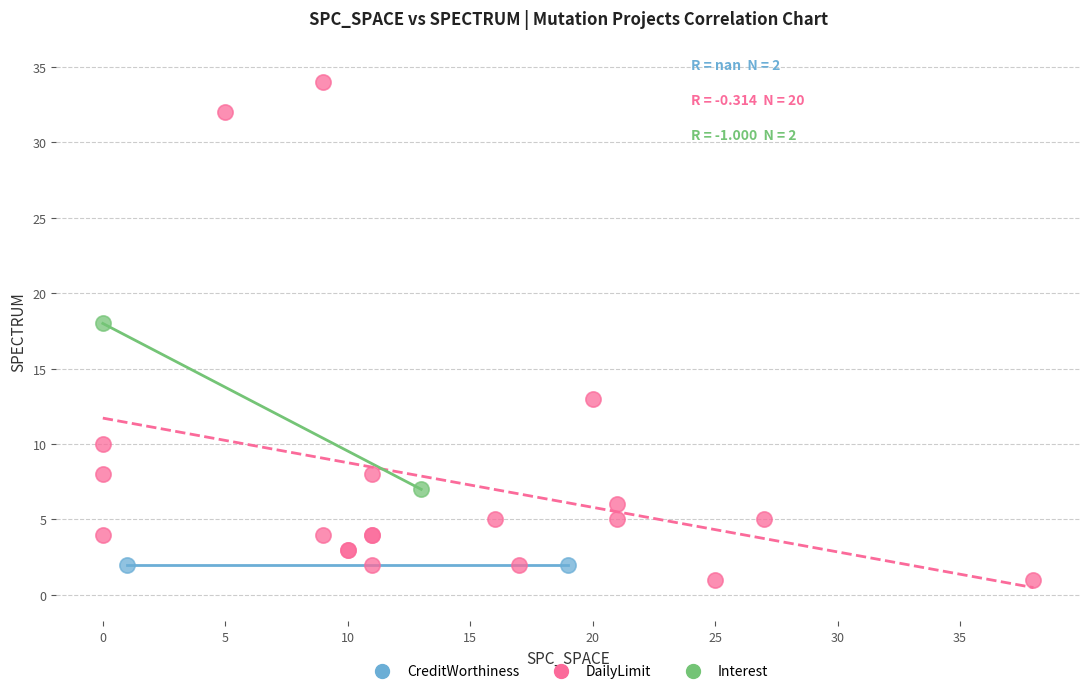

What are all the series names shown in the legend?

CreditWorthiness, DailyLimit, Interest